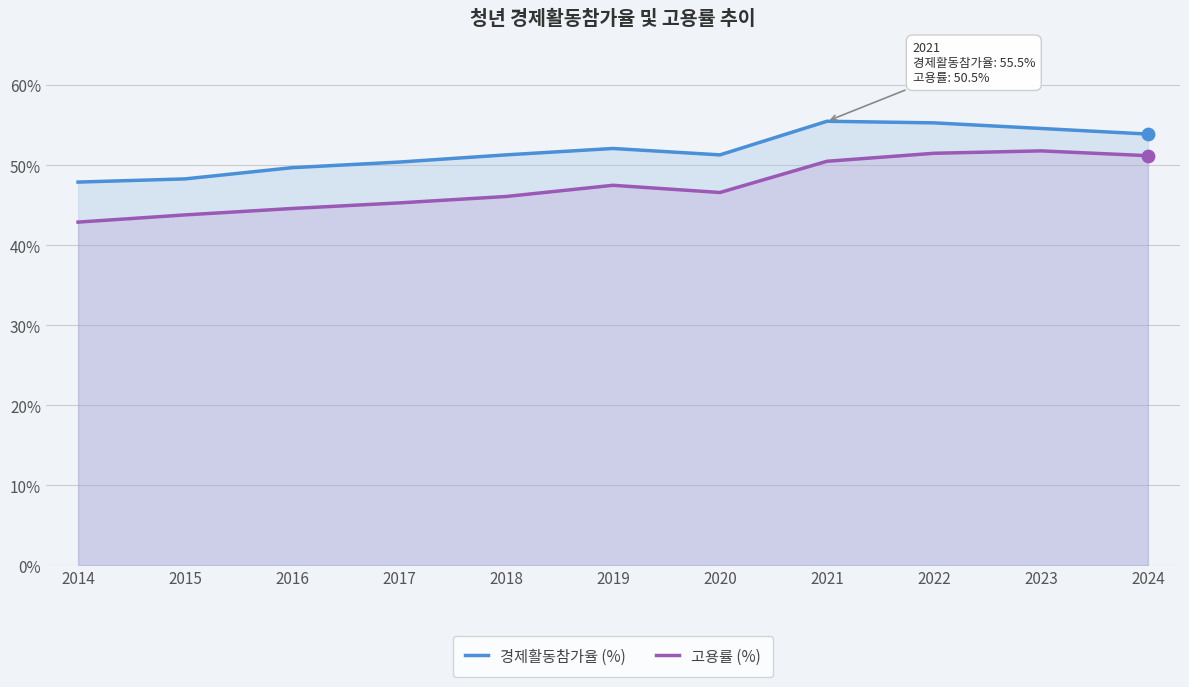

Is the value of 고용률 (%) at 2014 greater than the value of 경제활동참가율 (%) at 2019?

No